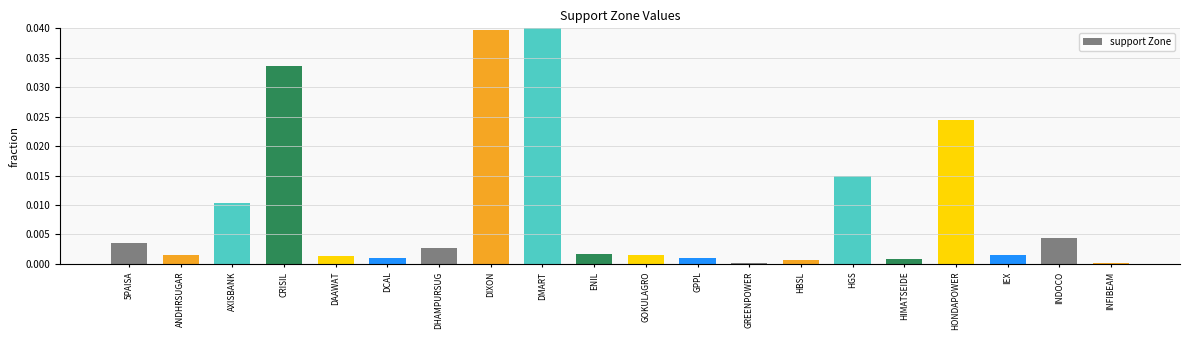

Is it true that the value at INDOCO is 0.0?

True